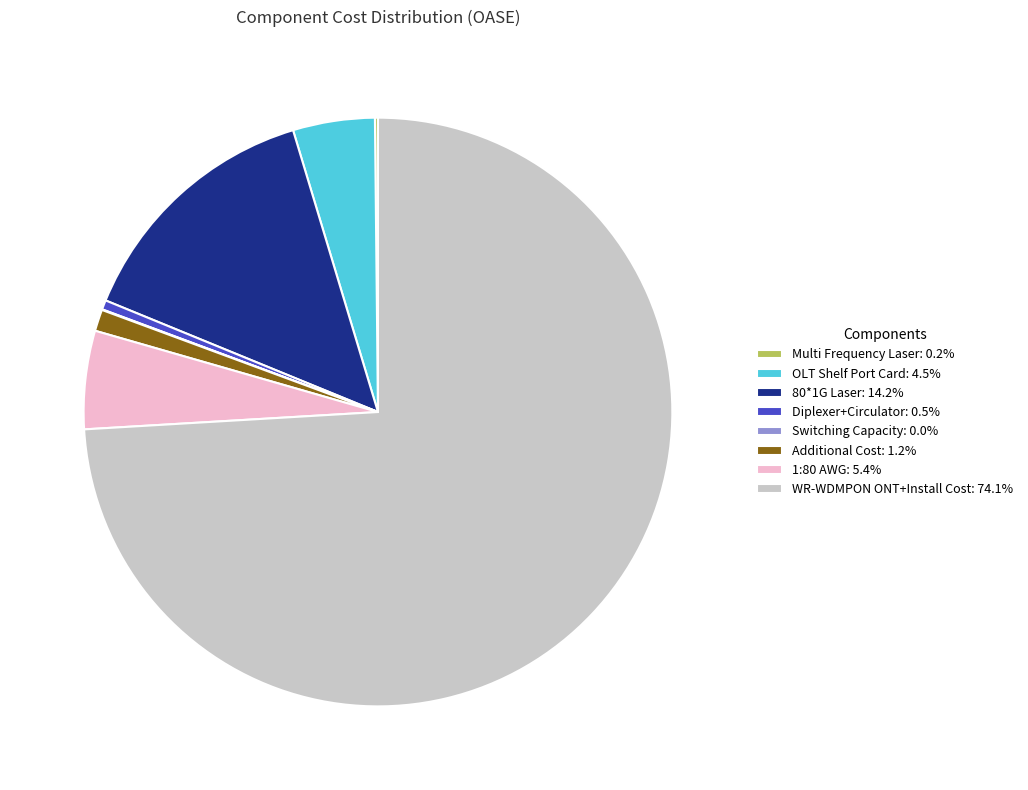

Combined, do WR-WDMPON ONT+Install Cost: 74.1% and 1:80 AWG: 5.4% account for over 50%?

Yes